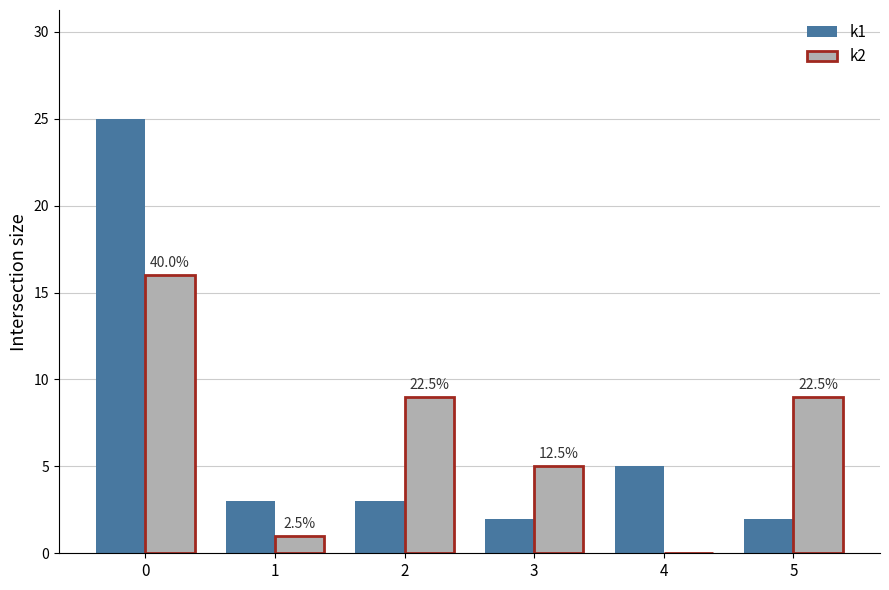

Is the value of k1 at 5 greater than the value of k2 at 0?

No